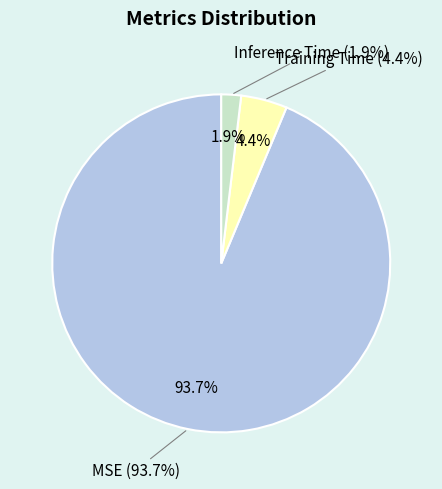

Is MSE the majority of the pie?

Yes